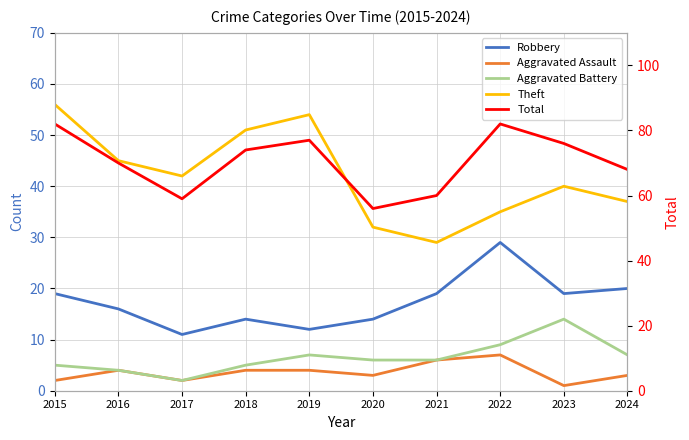

Reading left to right, list all the values displayed in this chart.

Robbery: 19	16	11	14	12	14	19	29	19	20
Aggravated Assault: 2	4	2	4	4	3	6	7	1	3
Aggravated Battery: 5	4	2	5	7	6	6	9	14	7
Theft: 56	45	42	51	54	32	29	35	40	37
Total: 82	70	59	74	77	56	60	82	76	68